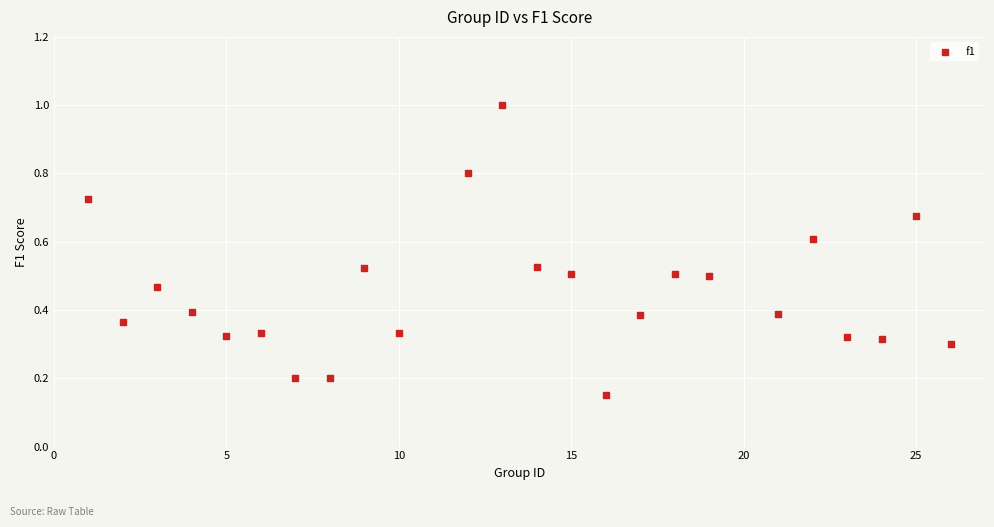

What is the range of X values (max minus min)?

25.0